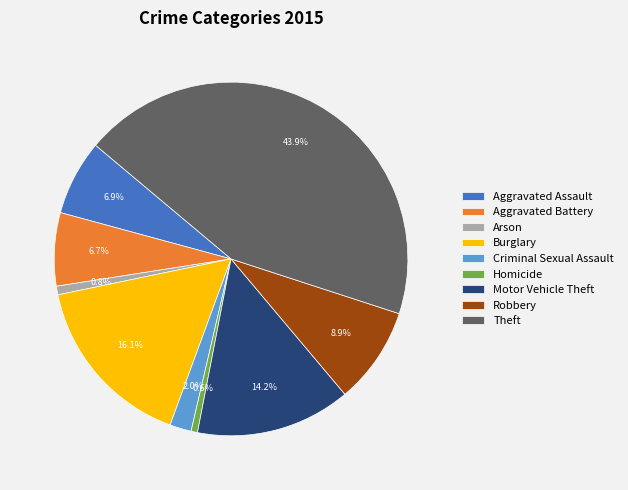

How many segments does this pie chart have?

9